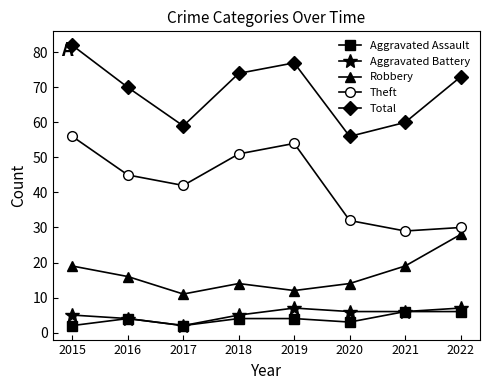

At which category is the sum across all series the highest?

2015